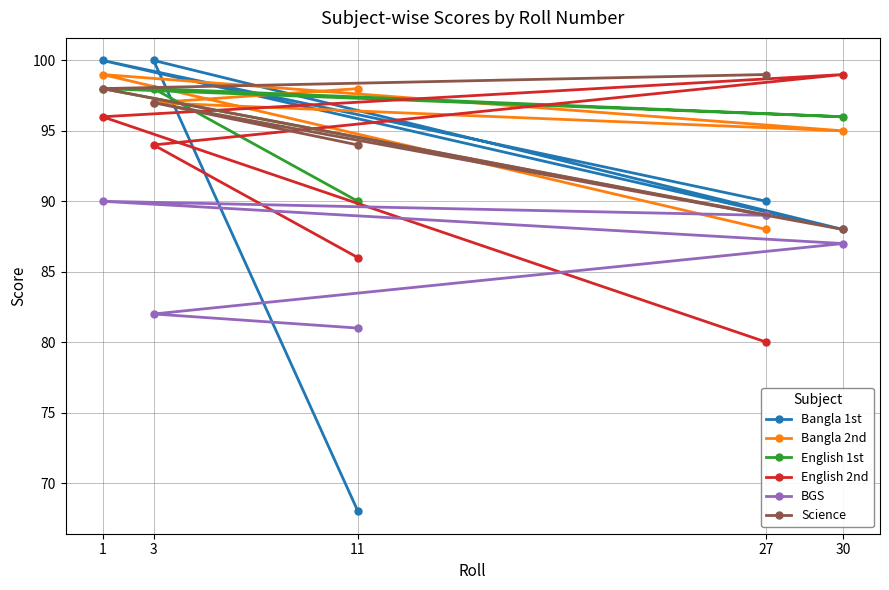

True or false: BGS and English 1st intersect in this chart.

False